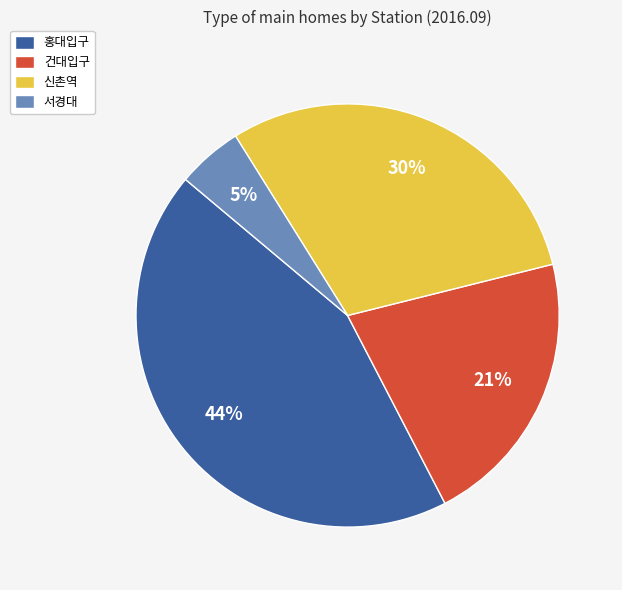

Between 서경대 and 건대입구, which is larger?

건대입구